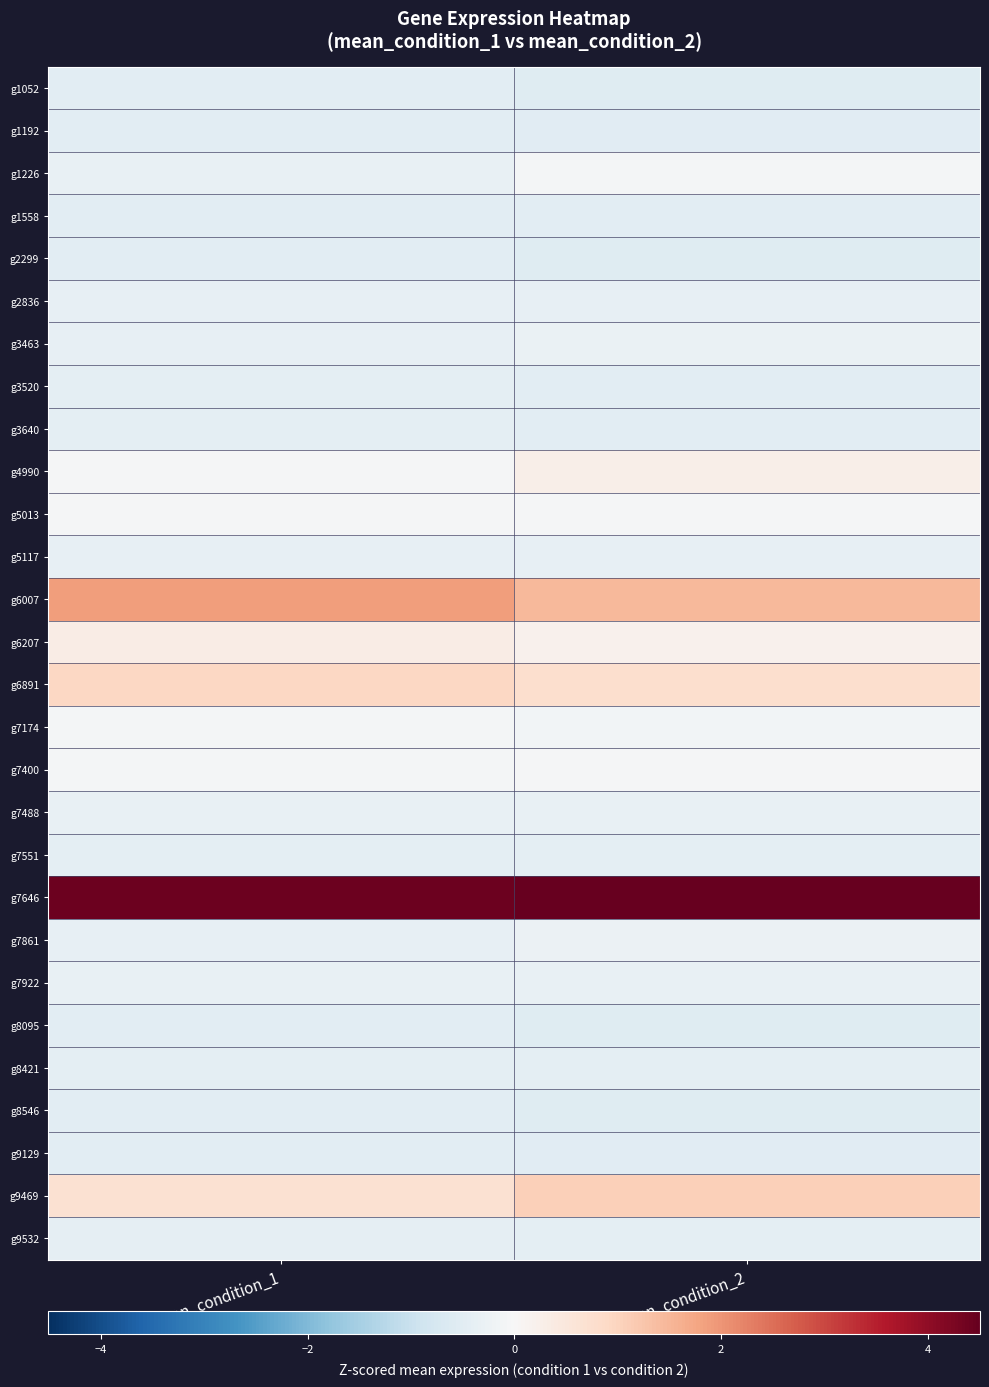

What is the greatest value displayed?

4.5